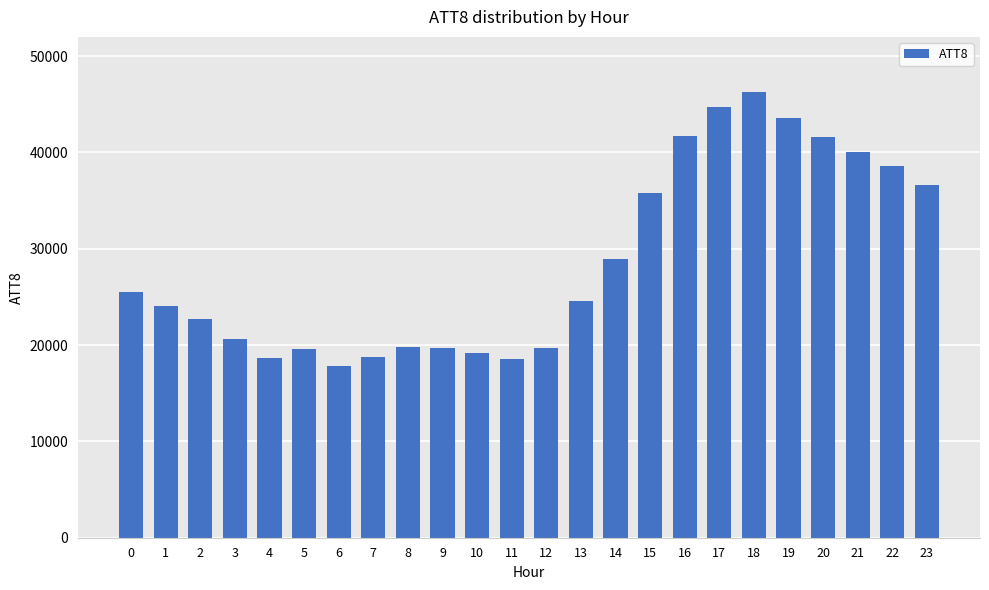

What is the difference between the values at 15 and 9?

16100